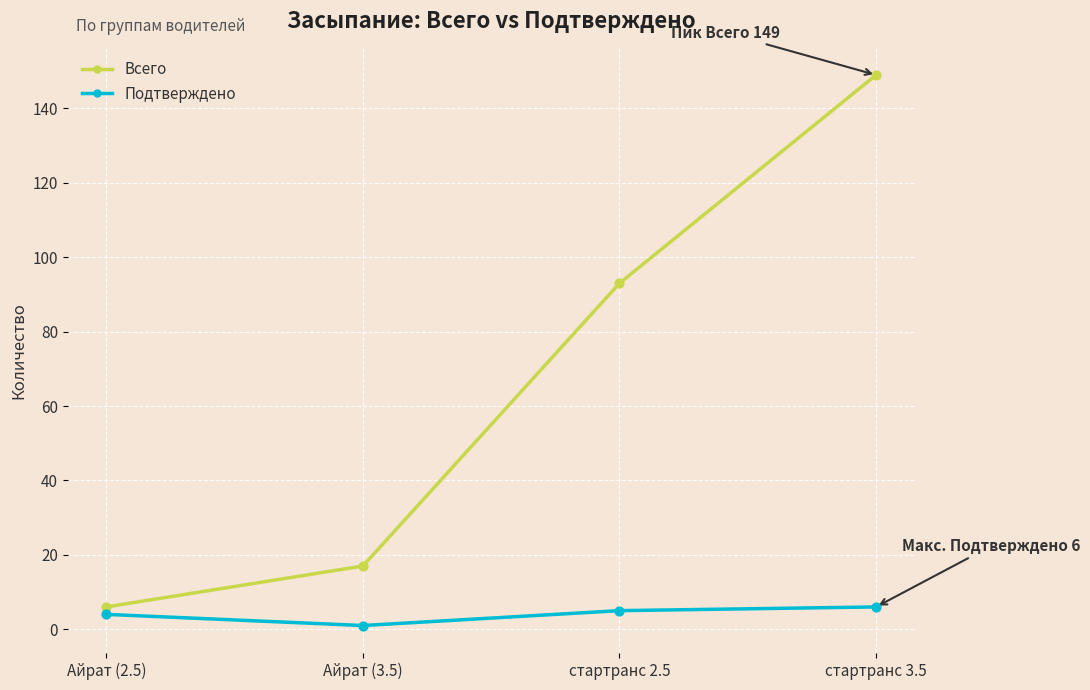

Which series has the largest total across all categories?

Всего